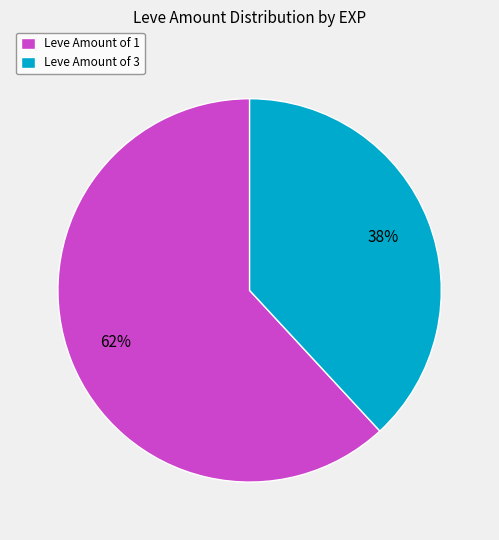

The Leve Amount of 1 slice represents 69% of the pie. True or false?

False